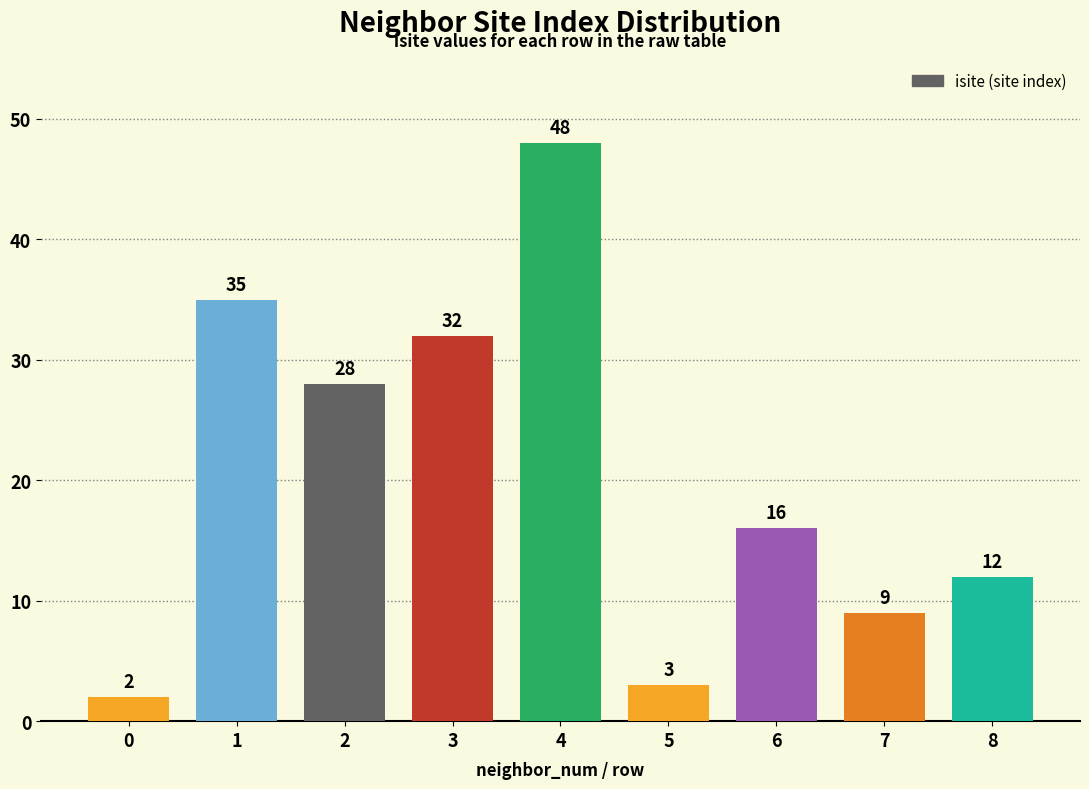

Are the bars horizontal?

No